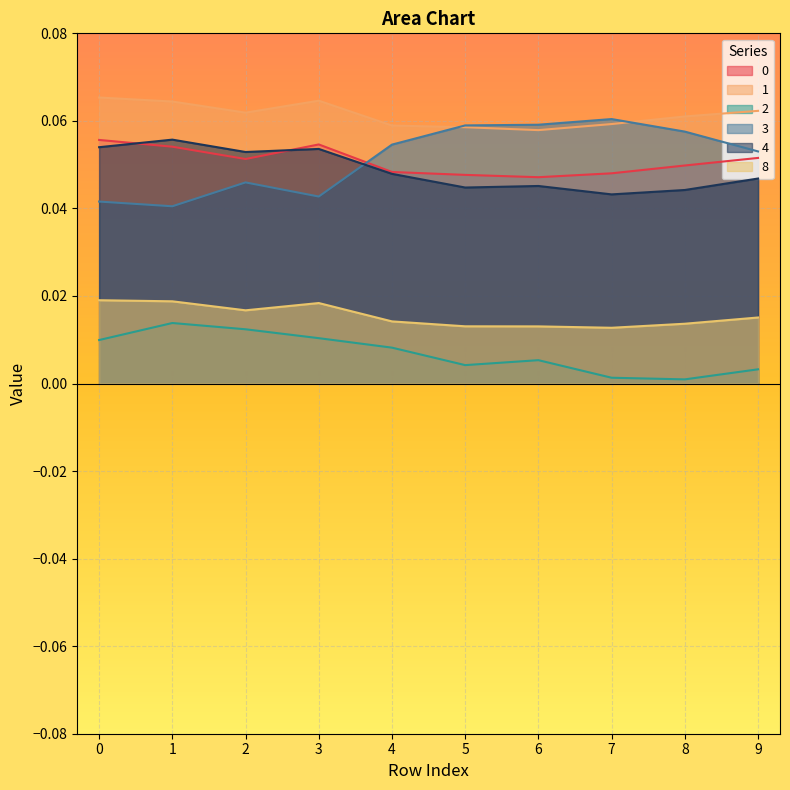

Reading left to right, list all the values displayed in this chart.

0: 0=0.1	1=0.1	2=0.1	3=0.1	4=0.0	5=0.0	6=0.0	7=0.0	8=0.0	9=0.1
1: 0=0.1	1=0.1	2=0.1	3=0.1	4=0.1	5=0.1	6=0.1	7=0.1	8=0.1	9=0.1
2: 0=0.0	1=0.0	2=0.0	3=0.0	4=0.0	5=0.0	6=0.0	7=0.0	8=0.0	9=0.0
3: 0=0.0	1=0.0	2=0.0	3=0.0	4=0.1	5=0.1	6=0.1	7=0.1	8=0.1	9=0.1
4: 0=0.1	1=0.1	2=0.1	3=0.1	4=0.0	5=0.0	6=0.0	7=0.0	8=0.0	9=0.0
8: 0=0.0	1=0.0	2=0.0	3=0.0	4=0.0	5=0.0	6=0.0	7=0.0	8=0.0	9=0.0